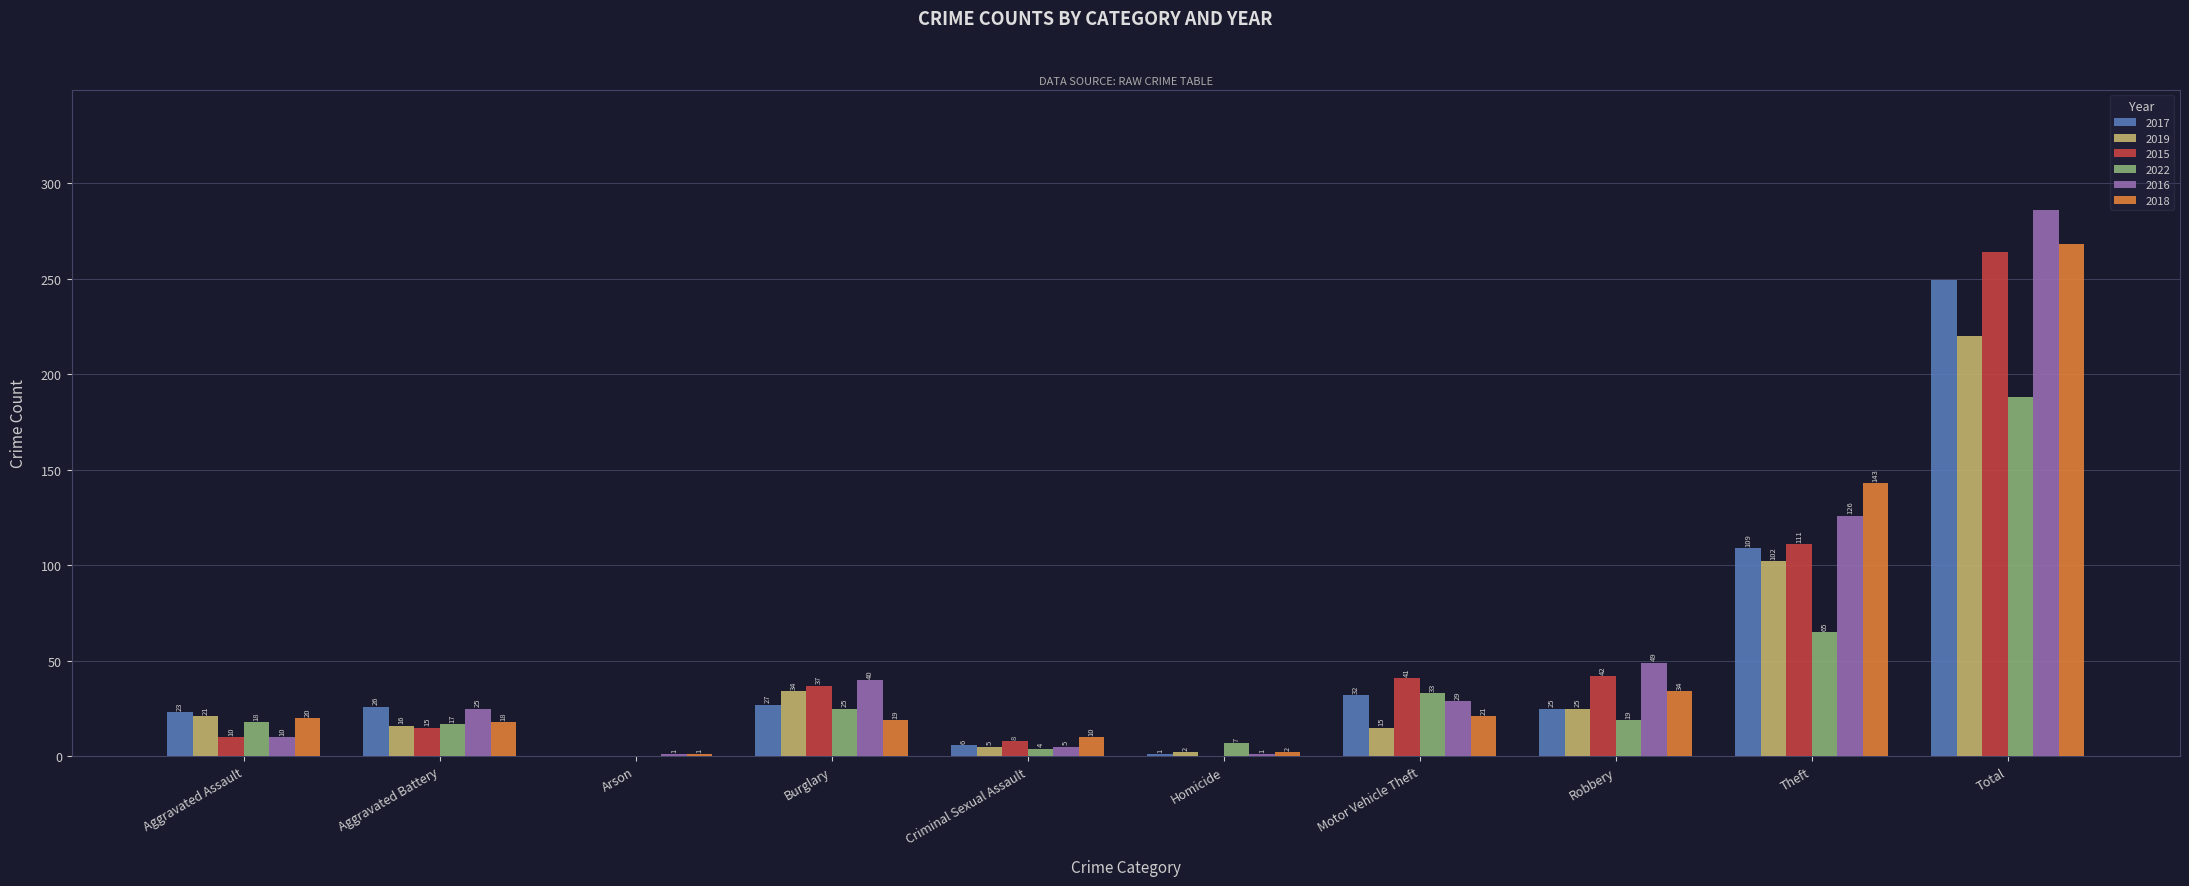

What is the sum of all 2016 values?

572